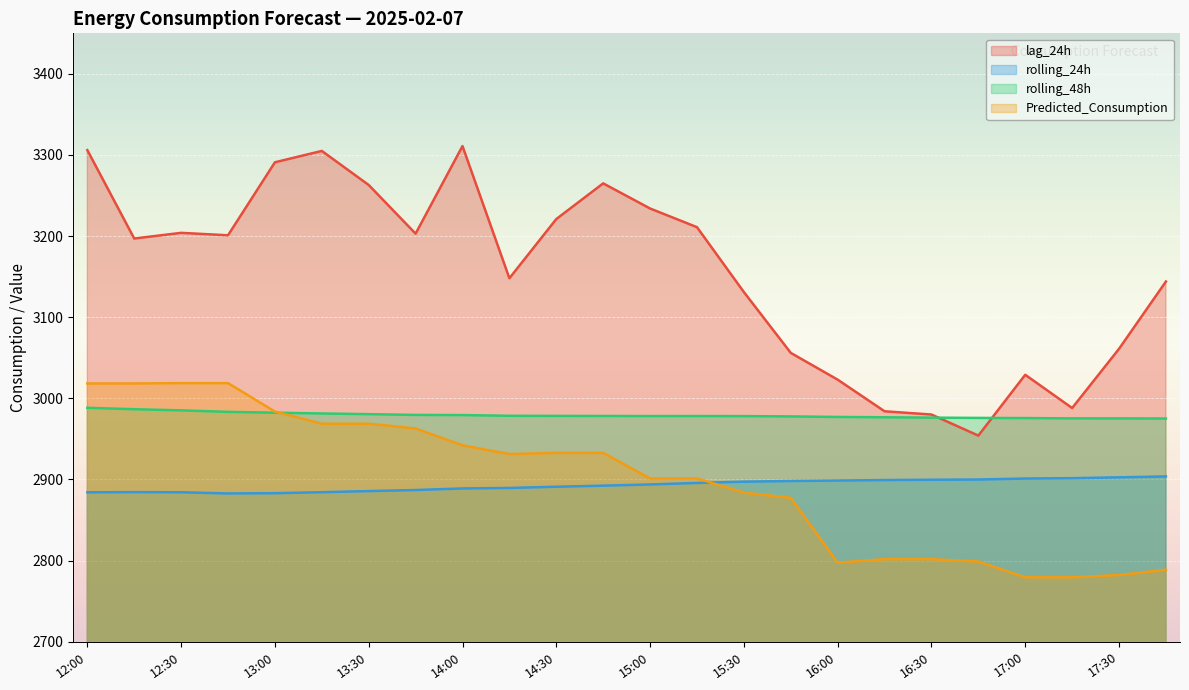

The lag_24h series shows 805.5 at 17:00. True or false?

False